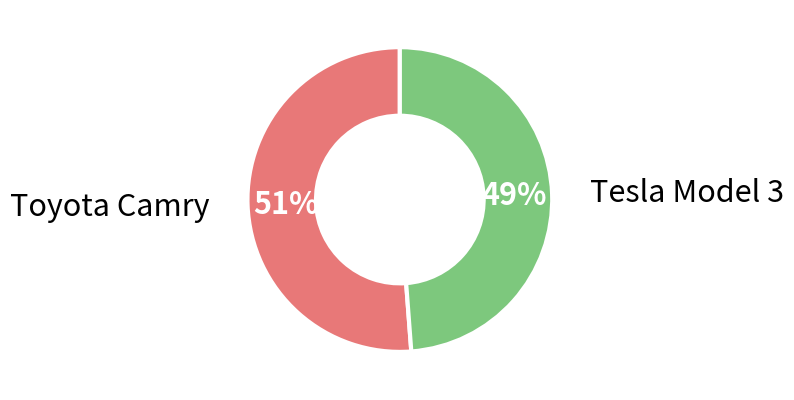

Is there any slice that represents more than half of the pie?

Yes